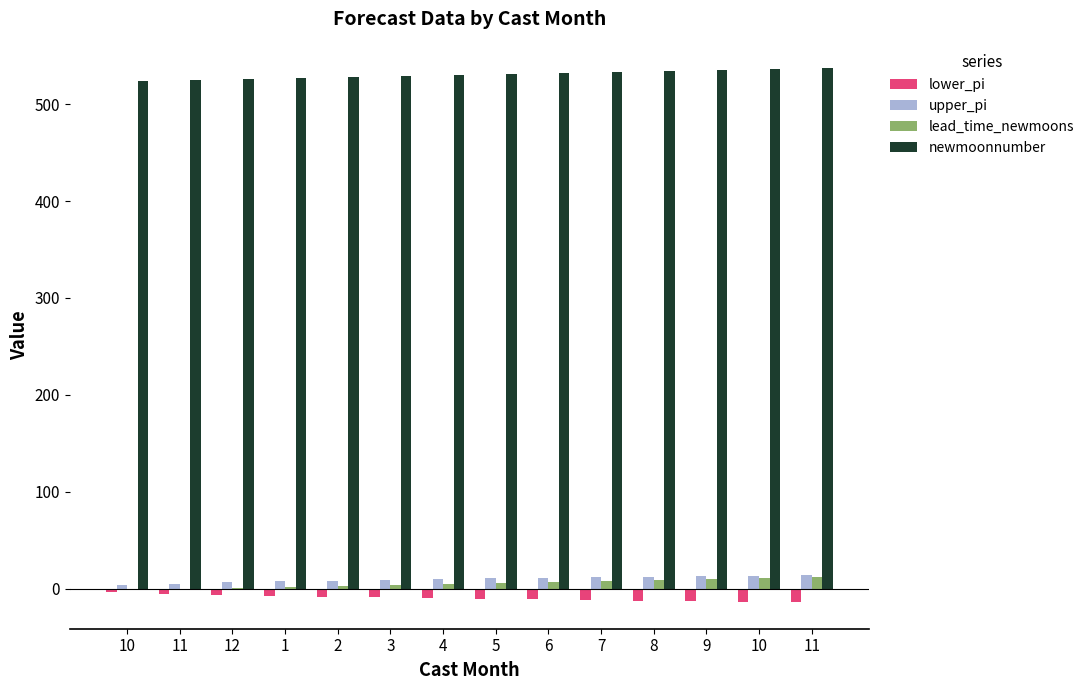

Which label corresponds to the largest value in the chart?

11